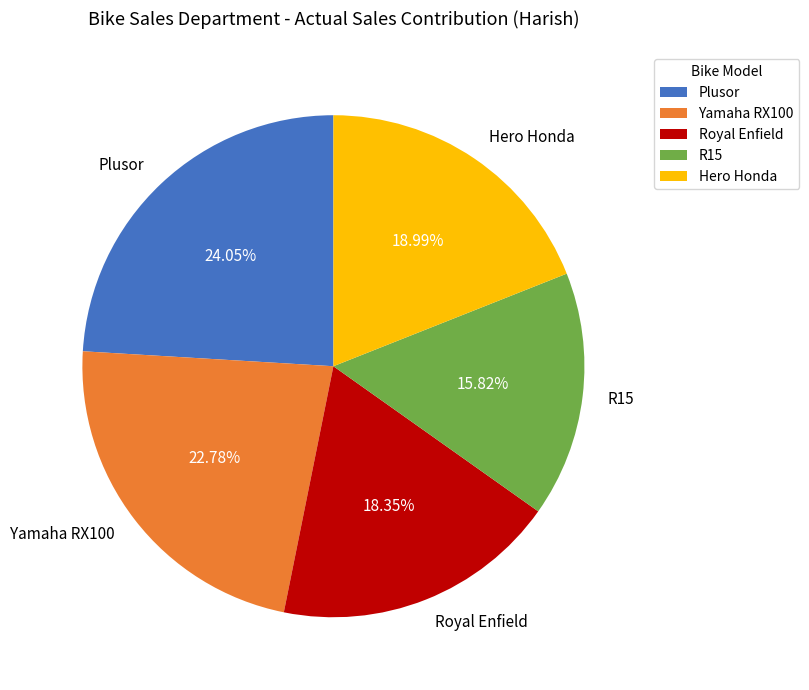

What is the total percentage of Royal Enfield and Plusor?

42.4%